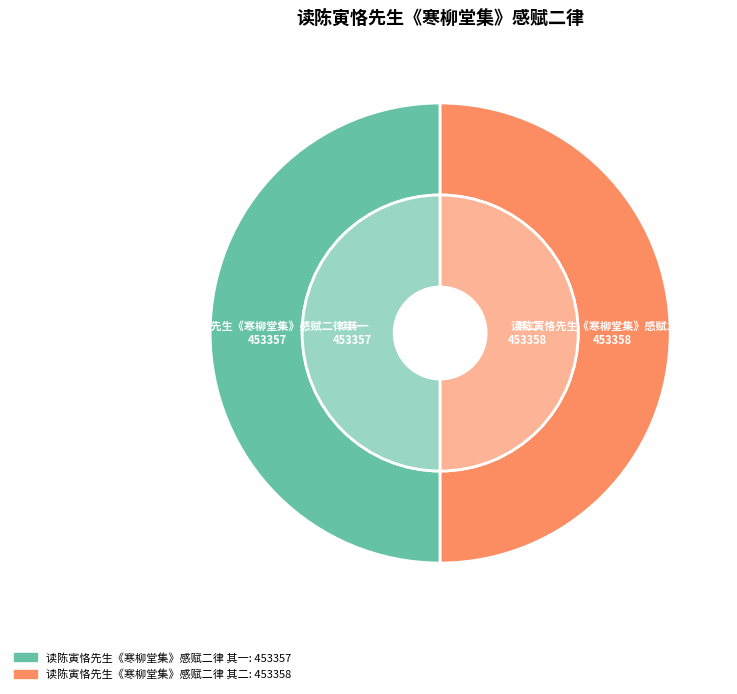

Count the number of slices in the pie.

2